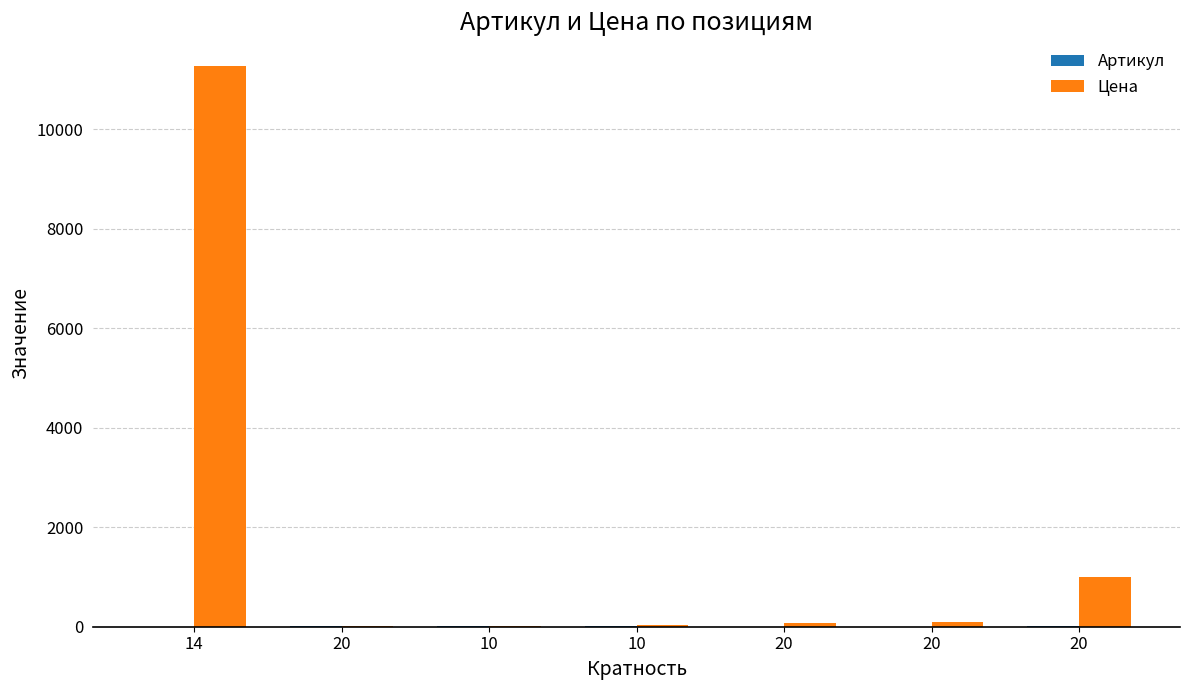

At which label does Цена reach its minimum?

20